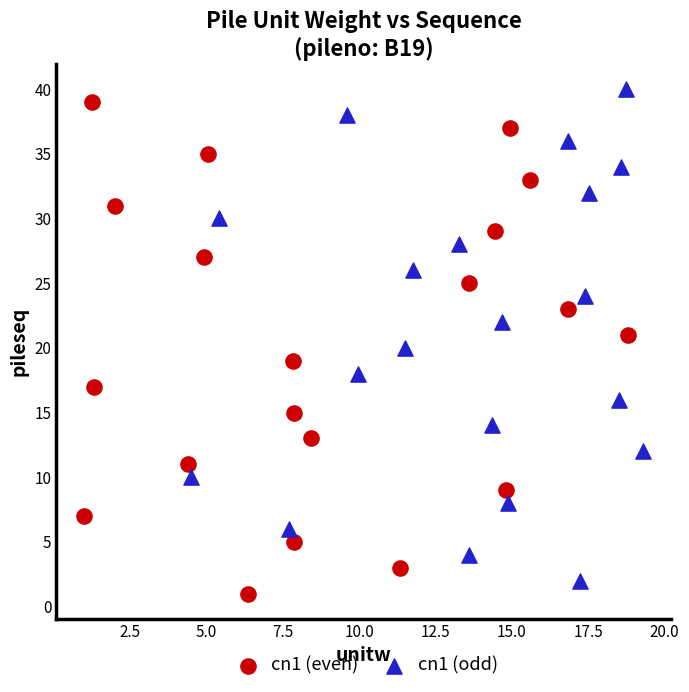

What are all the series names shown in the legend?

cn1 (even), cn1 (odd)